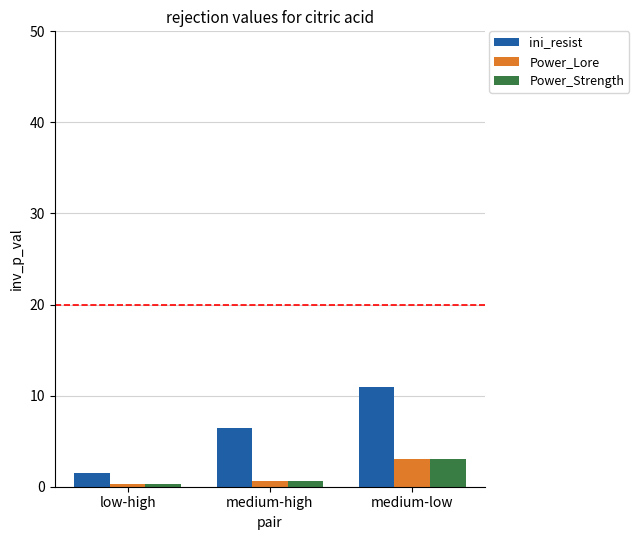

The value of ini_resist at low-high is 1.5. True or false?

True